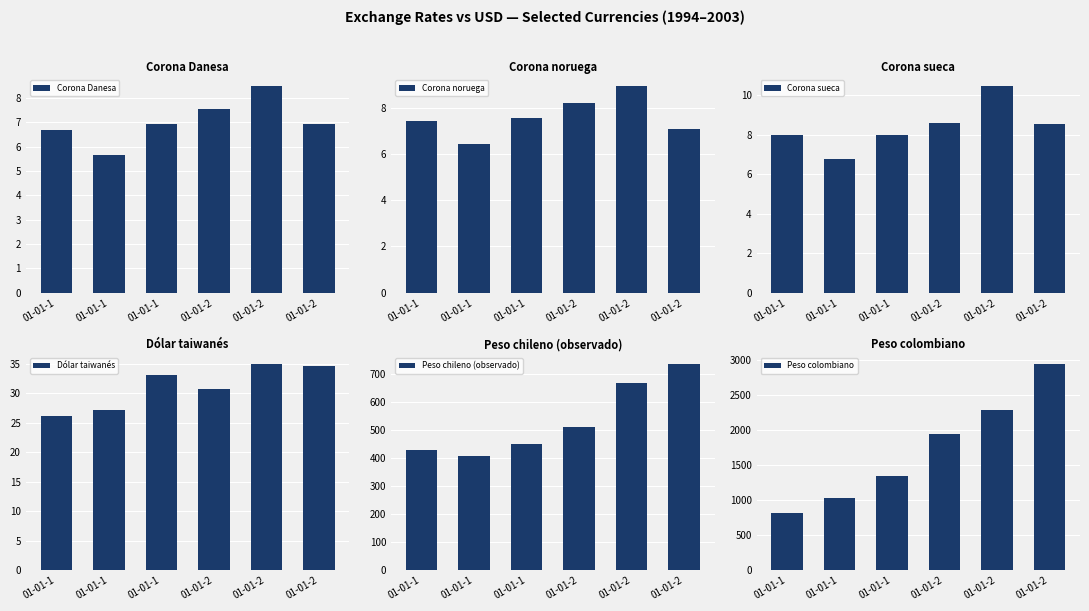

Are the bars grouped side by side (vs. stacked)?

Yes